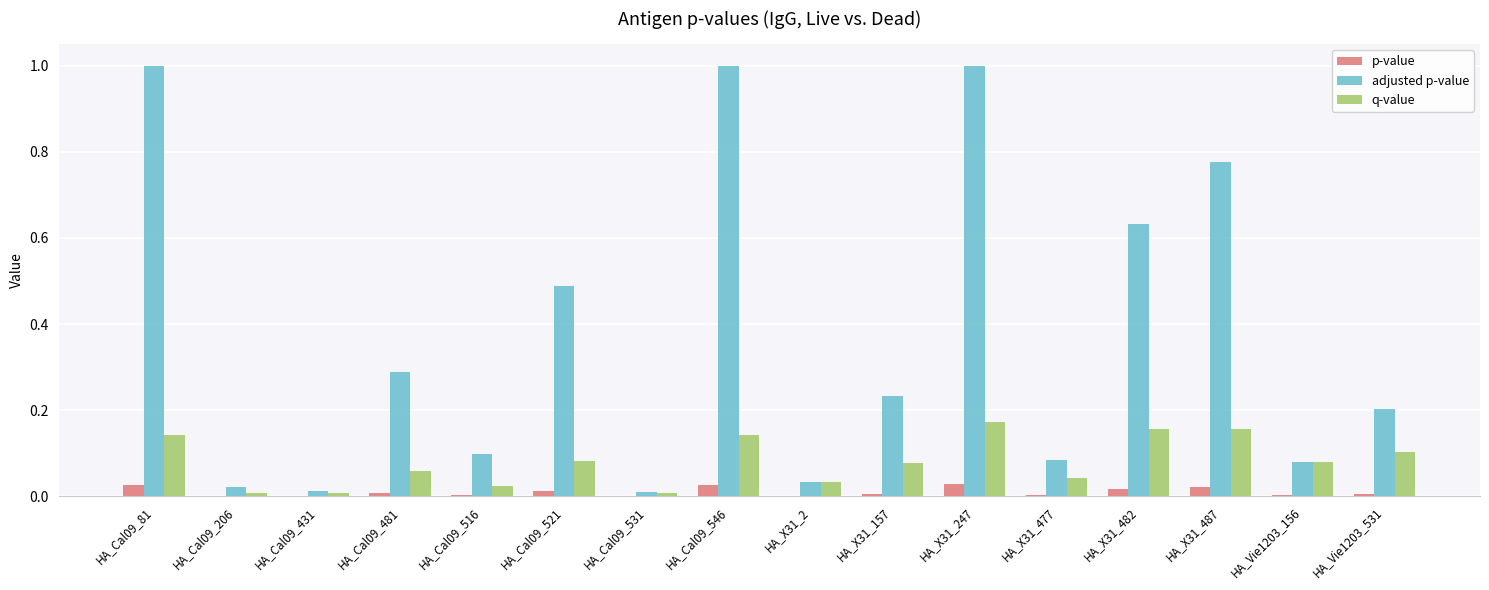

What is the sum of all q-value values?

1.3